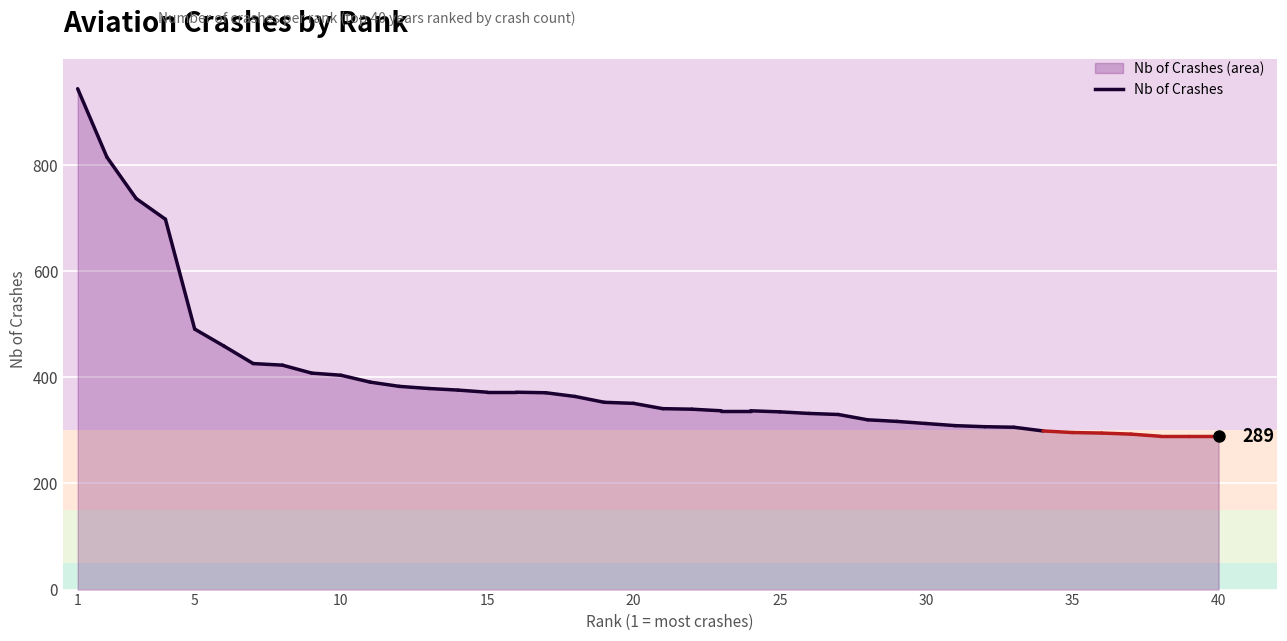

What is the difference between the maximum and minimum values?

655